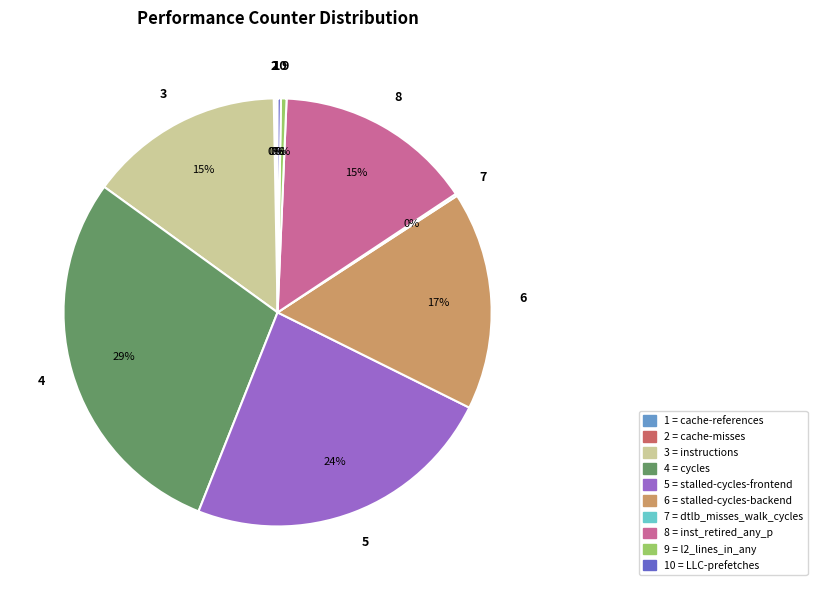

Which slice is the largest?

4 = cycles